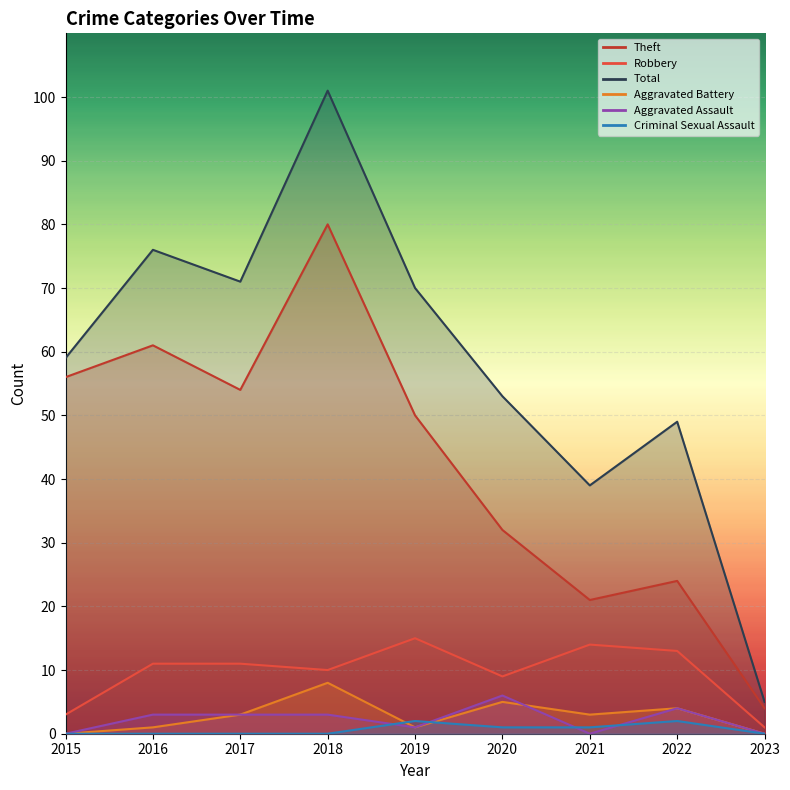

Between 2021 and 2017, which is larger?

2017